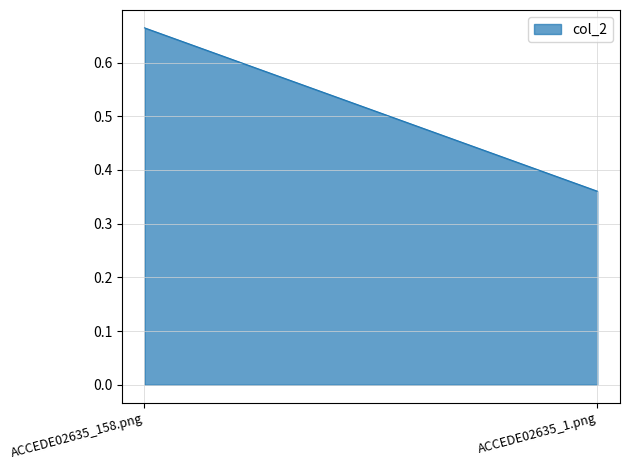

Which category has the lowest value across all series?

ACCEDE02635_1.png